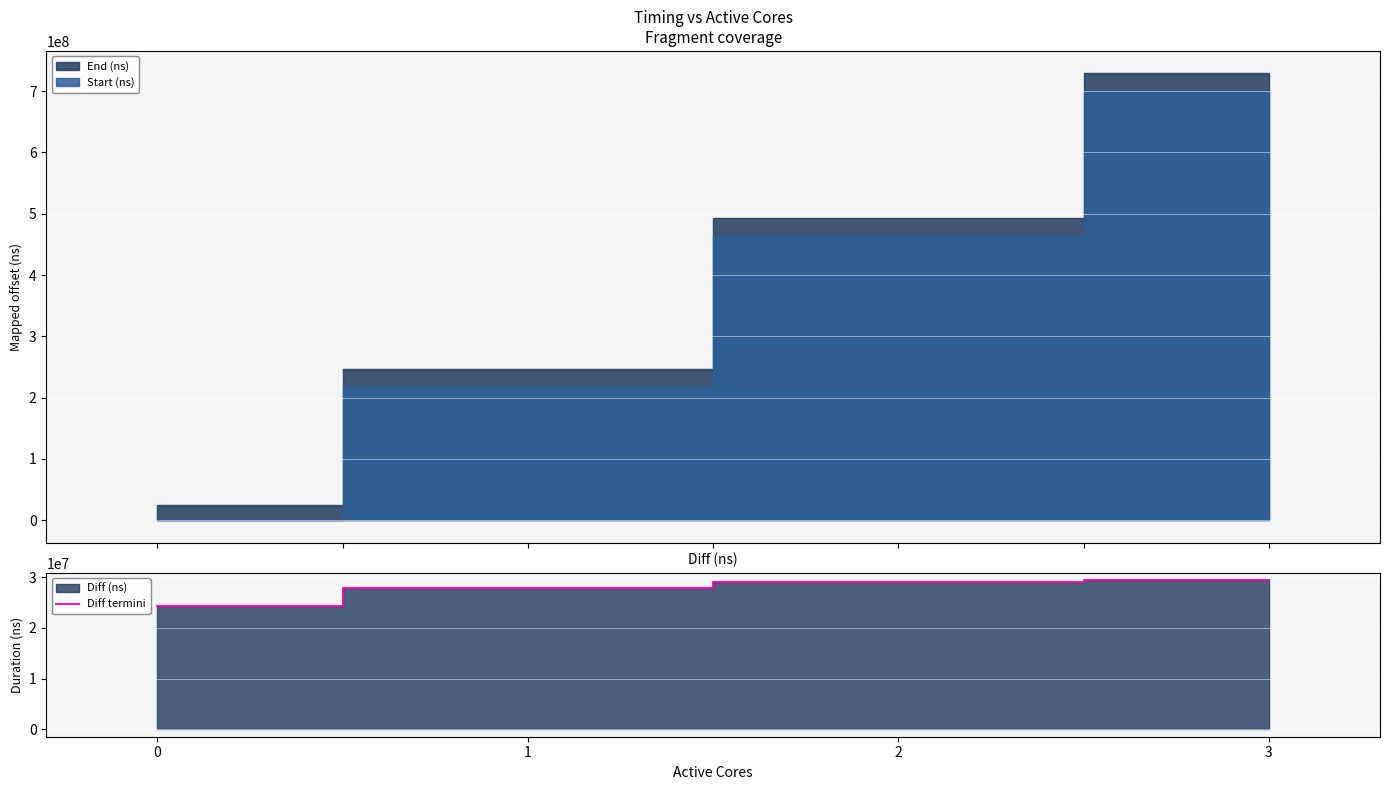

What is the value of the 4th point from the left?

29369644